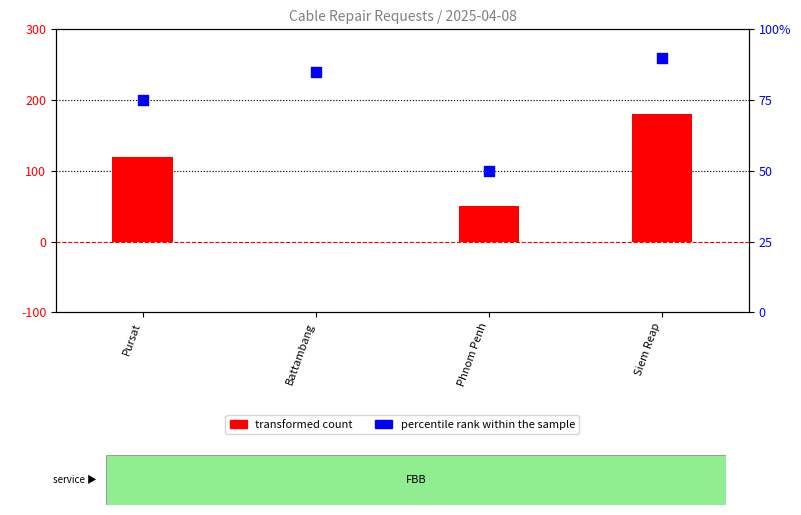

Which series contains the highest Y value?

transformed count